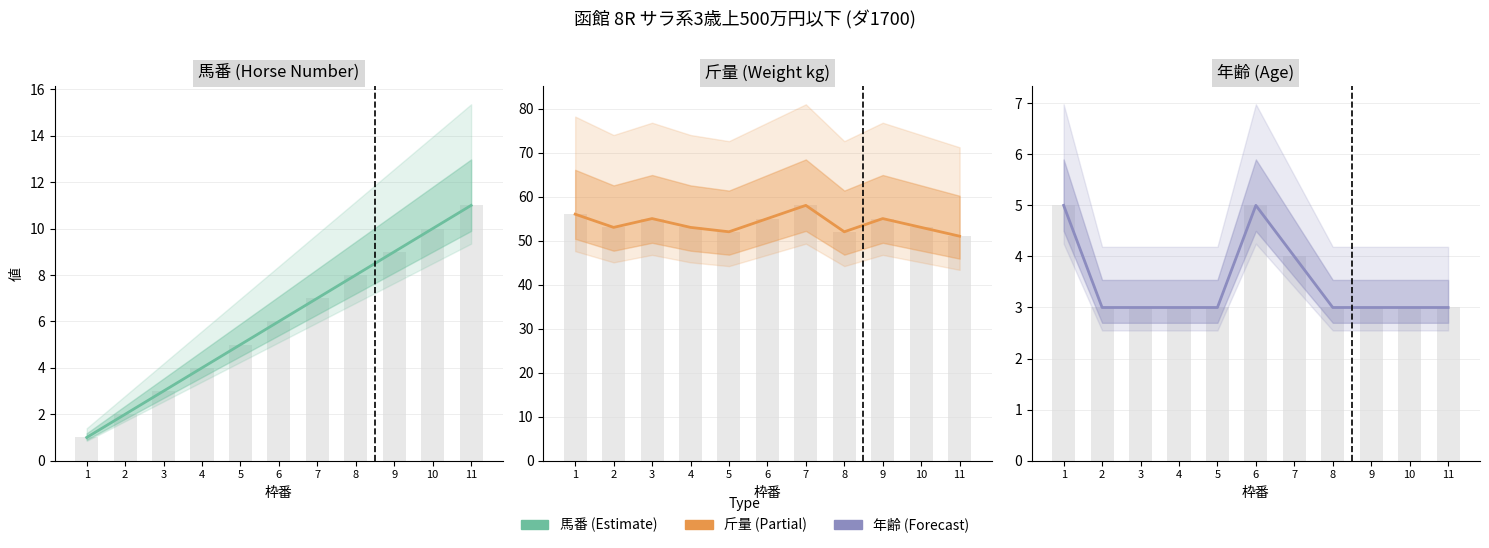

What is the difference between the highest and lowest values at 8?

49